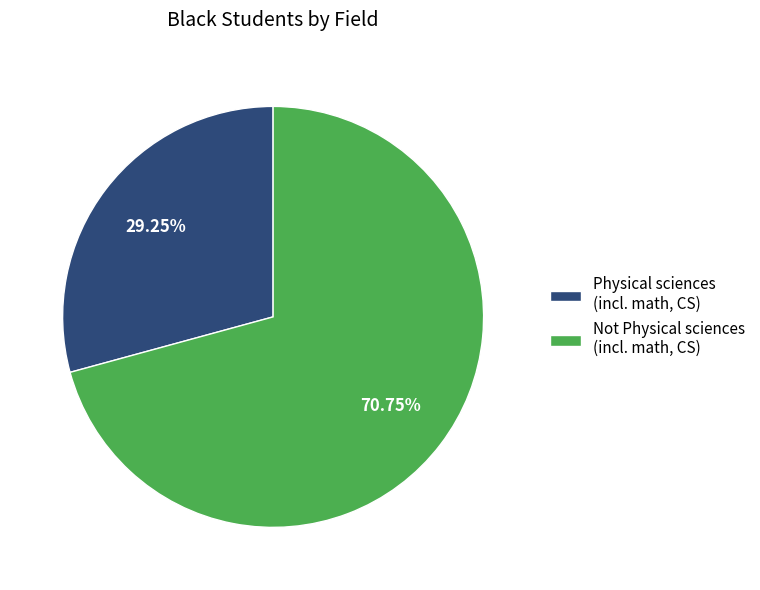

What is the ratio of the value at Not Physical sciences (incl. math, CS) to the value at Physical sciences (incl. math, CS)?

2.4